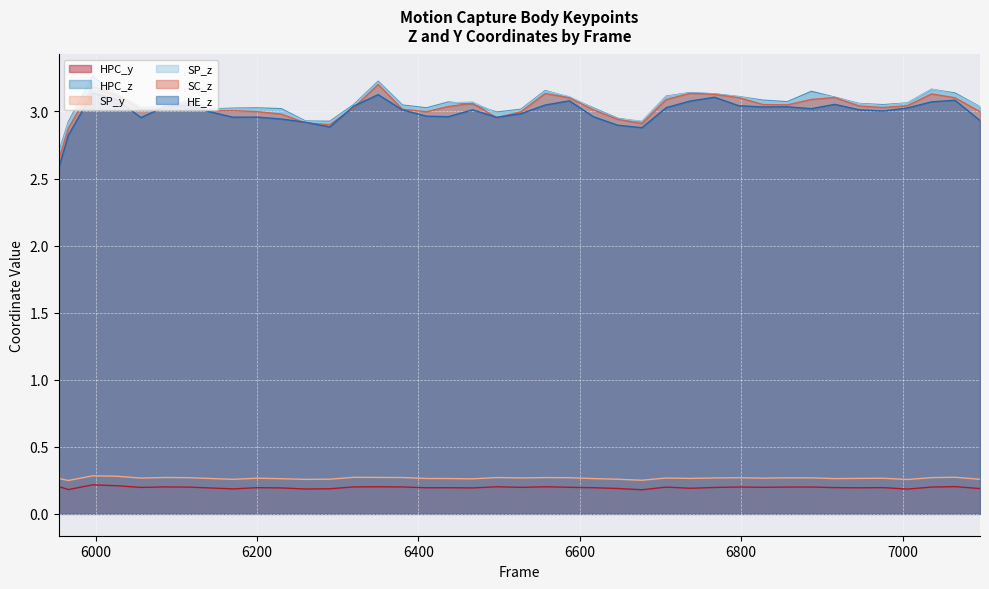

After their last crossing, which series has the higher values: HE_z or SC_z?

SC_z